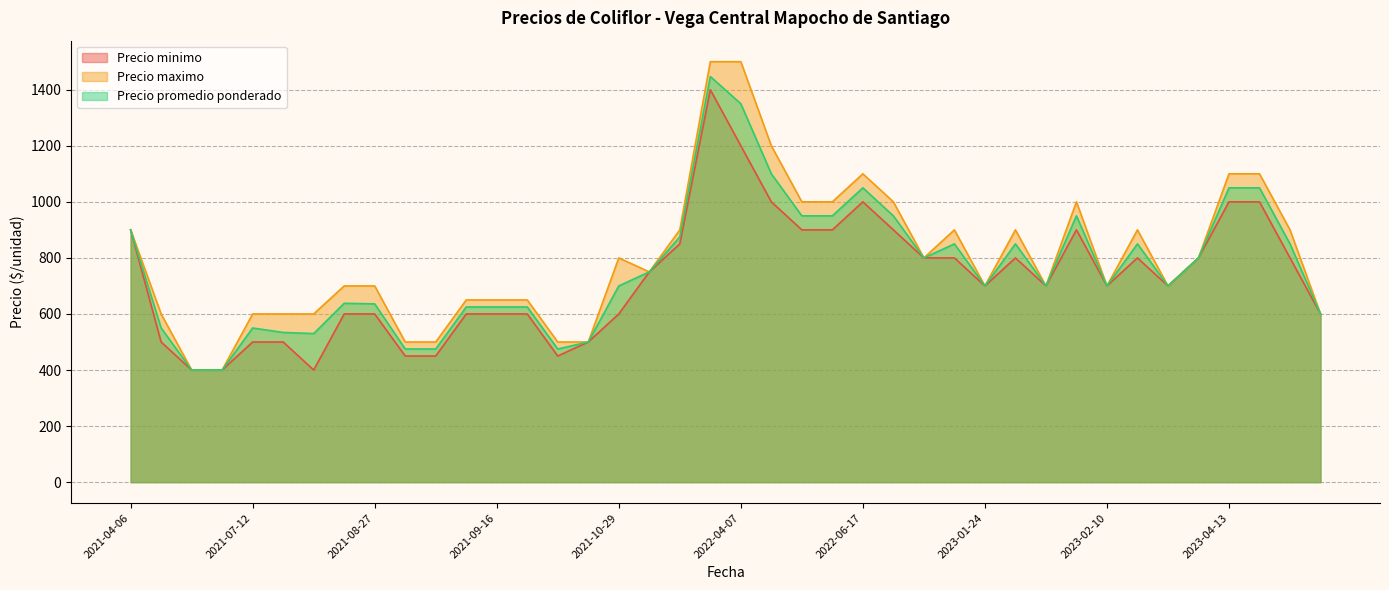

True or false: Precio maximo and Precio minimo cross at least once.

False